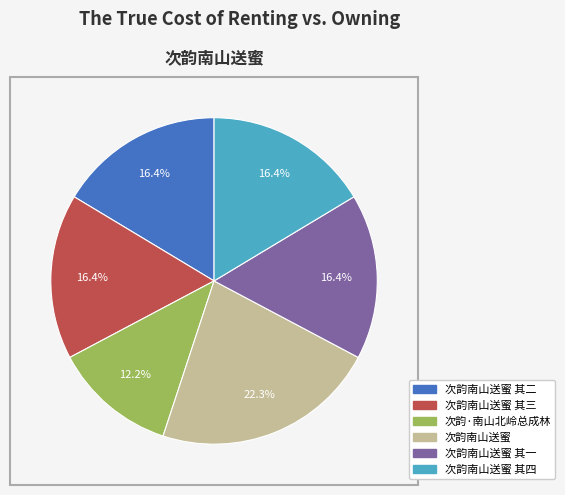

To the nearest percent, what is the average slice percentage?

17%